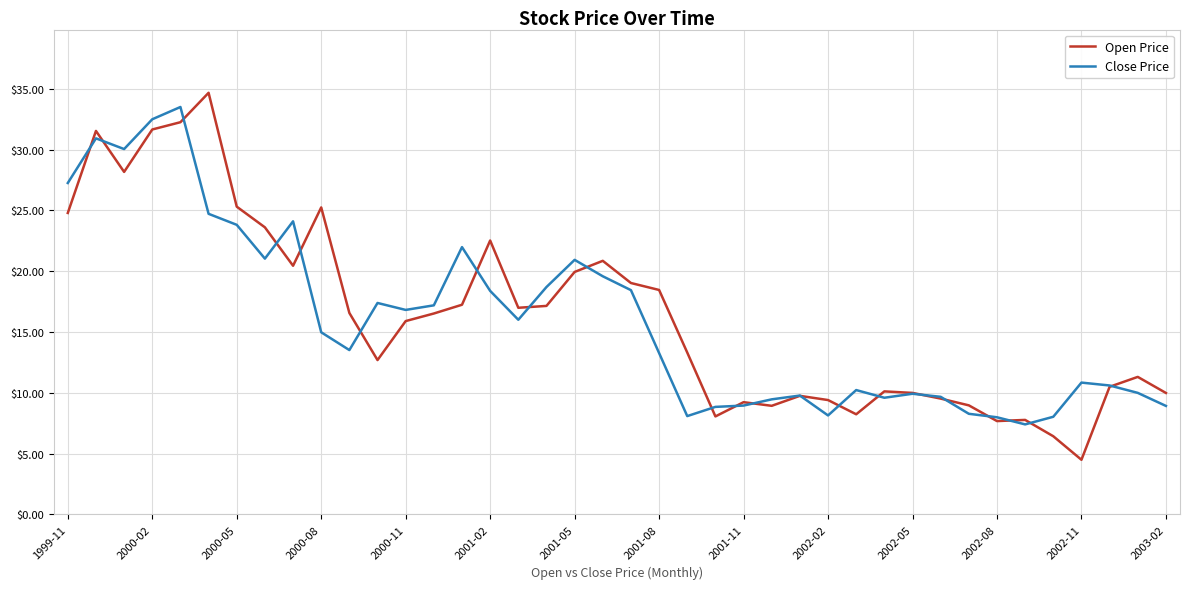

True or false: Open Price and Close Price cross at least once.

True